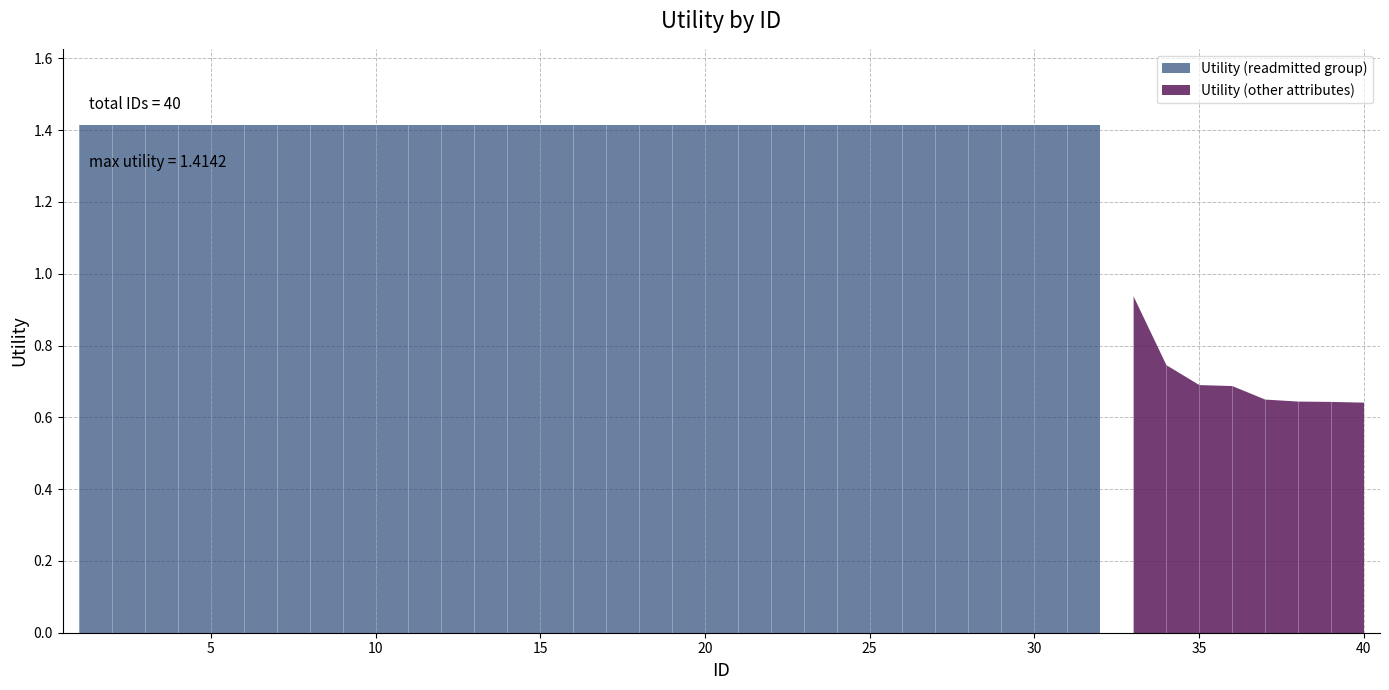

What is the value of the 34th point from the left?

0.7